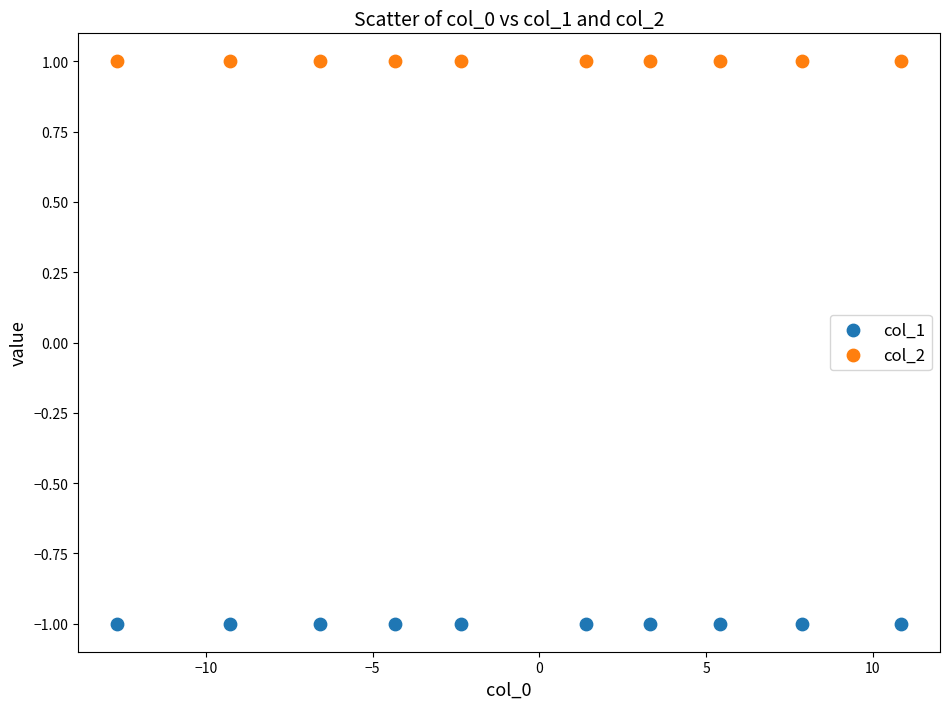

Which series reaches the maximum Y coordinate?

col_2